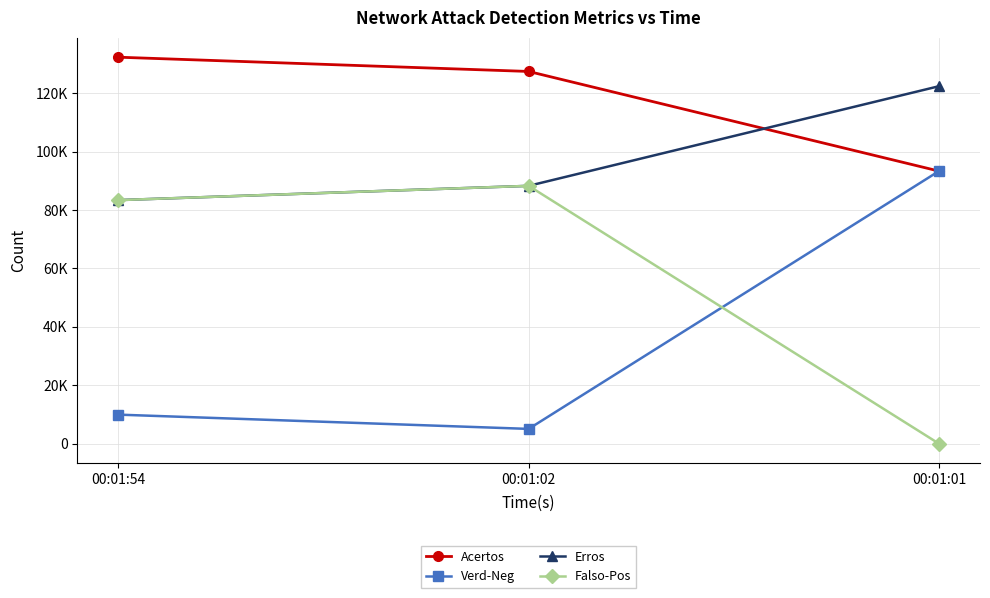

What are all the series names shown in the legend?

Acertos, Verd-Neg, Erros, Falso-Pos